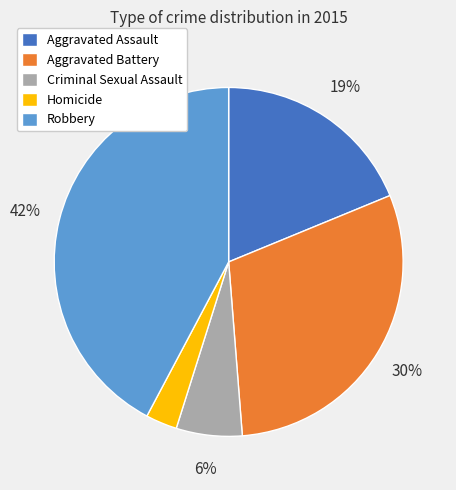

Is the sum of Robbery and Criminal Sexual Assault greater than half?

No